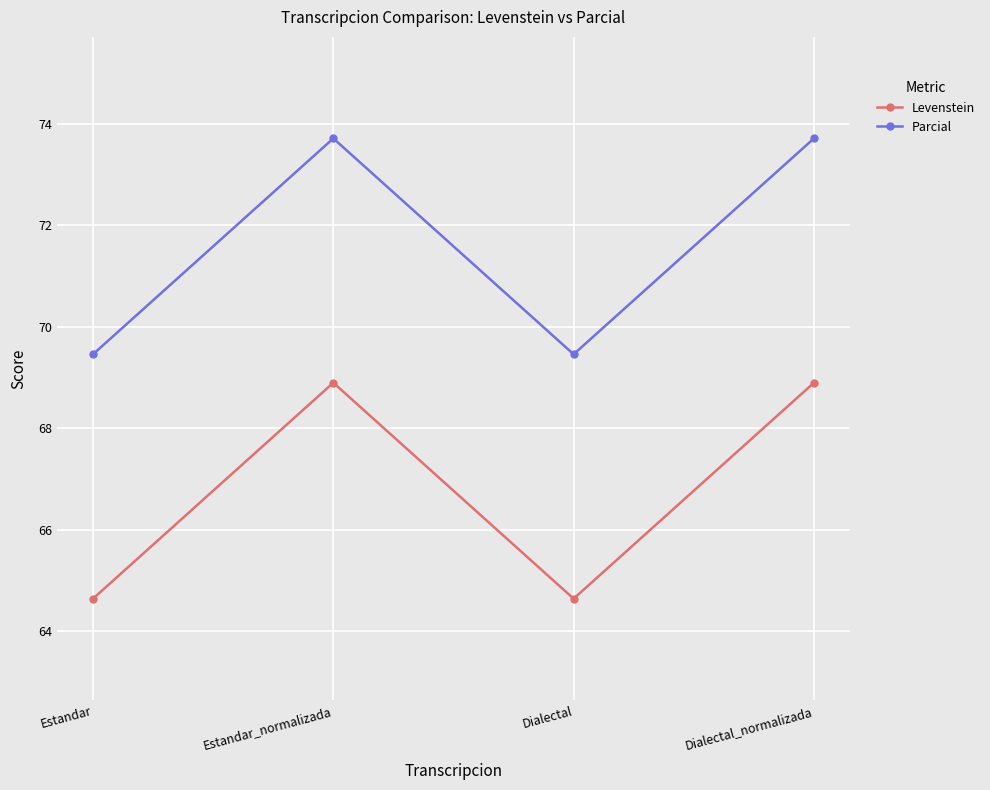

Reading right to left, what are all the values shown in this chart?

Levenstein: Dialectal_normalizada=68.9	Dialectal=64.6	Estandar_normalizada=68.9	Estandar=64.6
Parcial: Dialectal_normalizada=73.7	Dialectal=69.5	Estandar_normalizada=73.7	Estandar=69.5